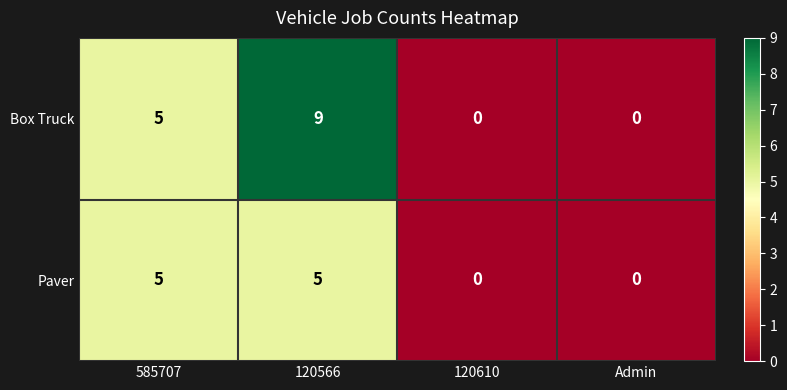

Which series changed the most between 120566 and 120610?

Box Truck